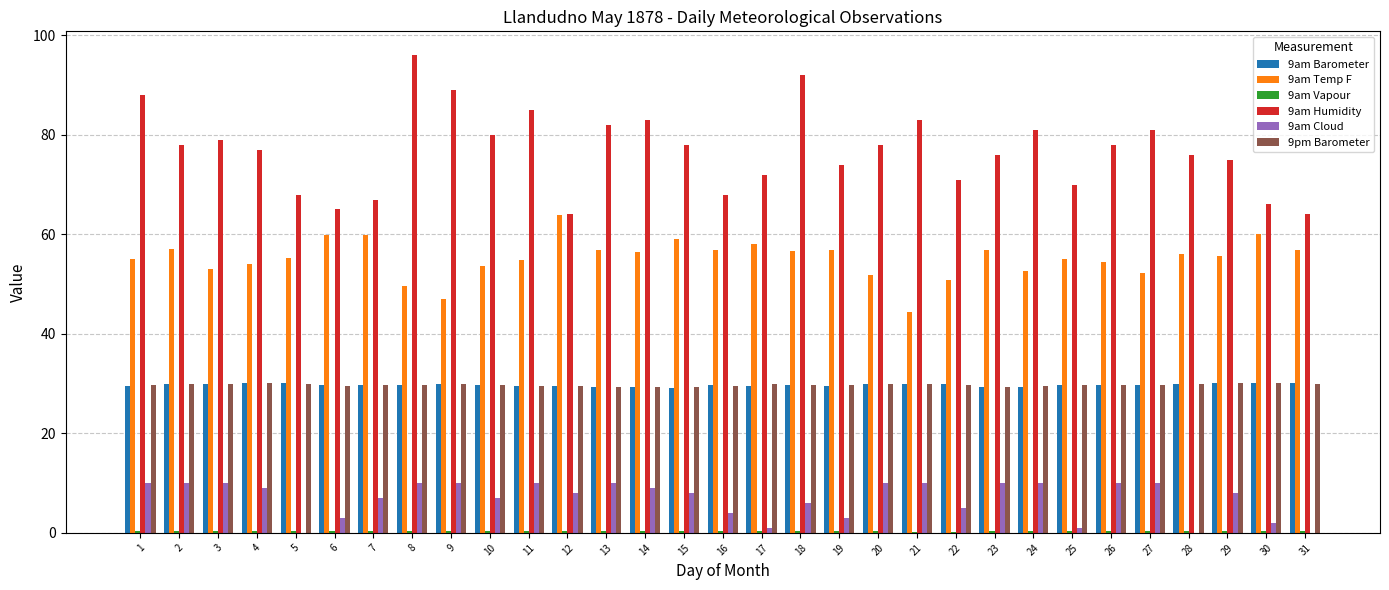

What is the total value across all series at 22?

186.8